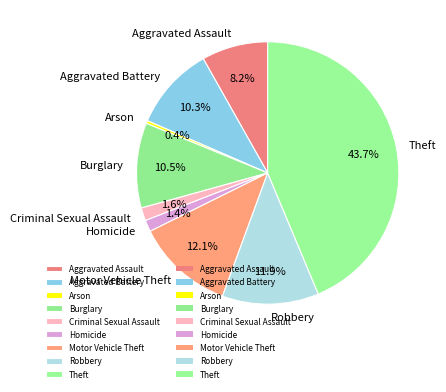

Between Motor Vehicle Theft and Burglary, which is larger?

Motor Vehicle Theft